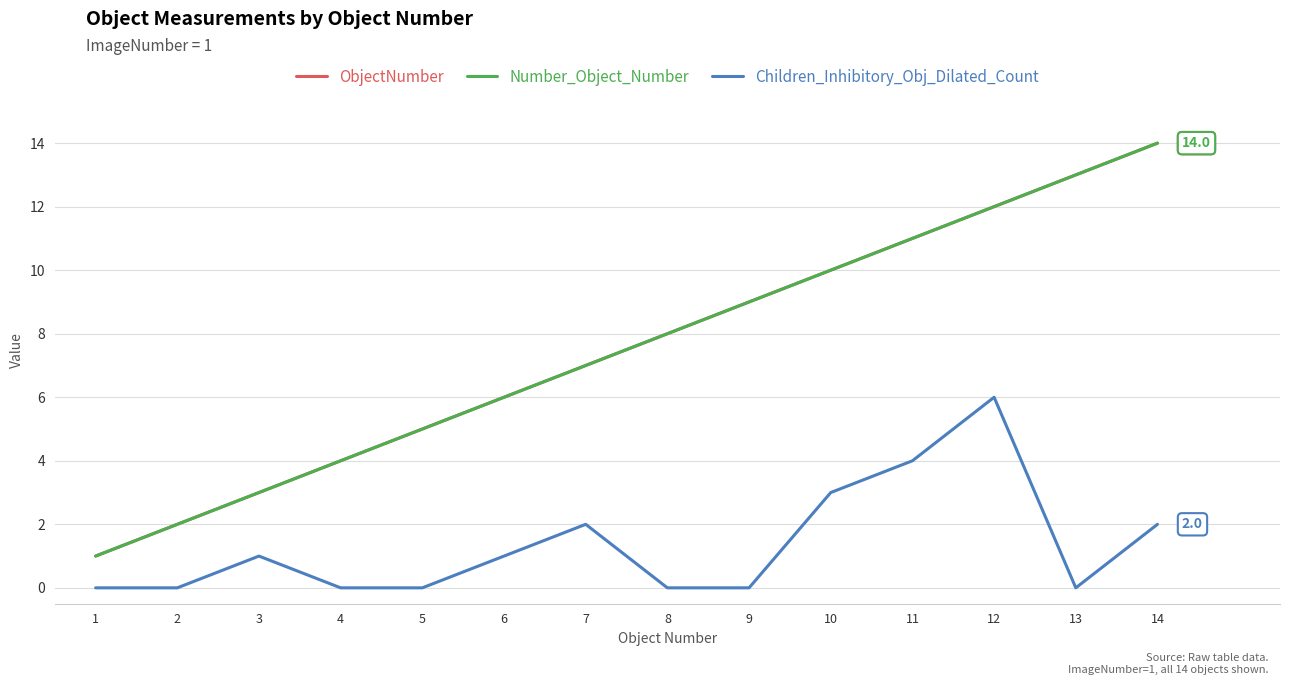

Does the chart have visible grid lines?

Yes